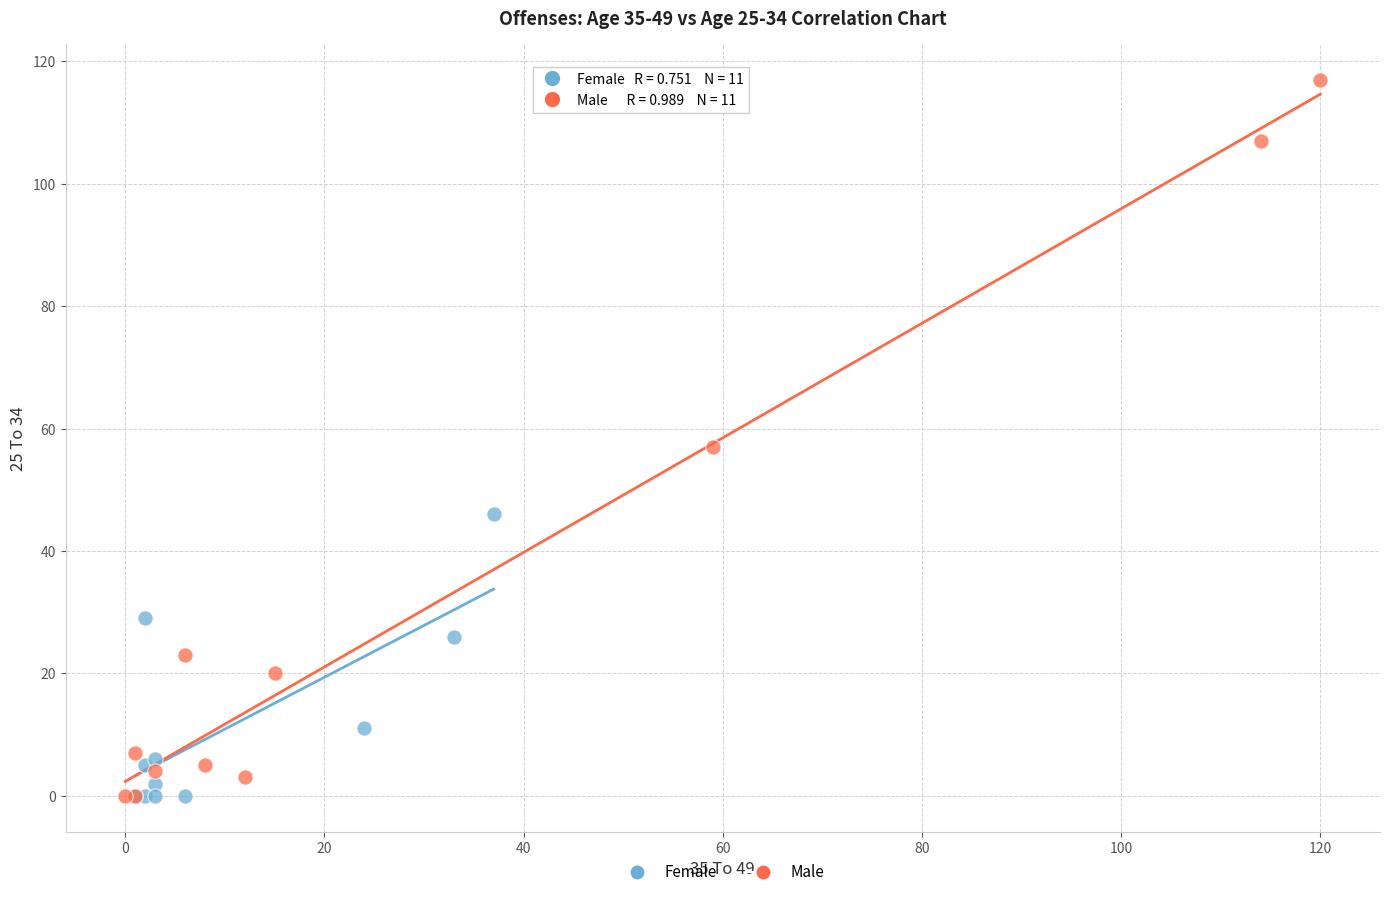

Which series reaches the maximum Y coordinate?

Male